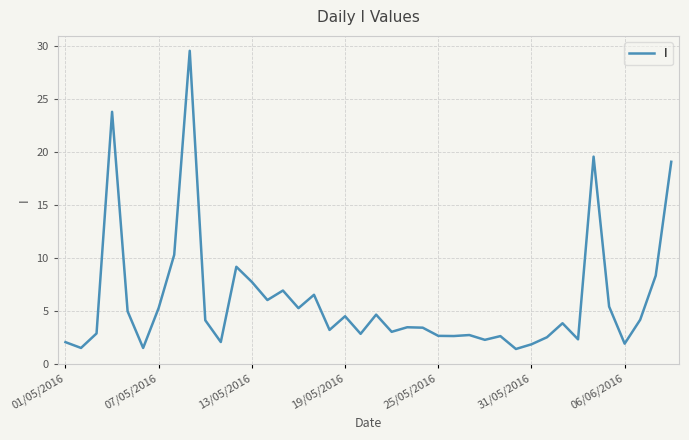

What is the minimum value shown in the chart?

1.4